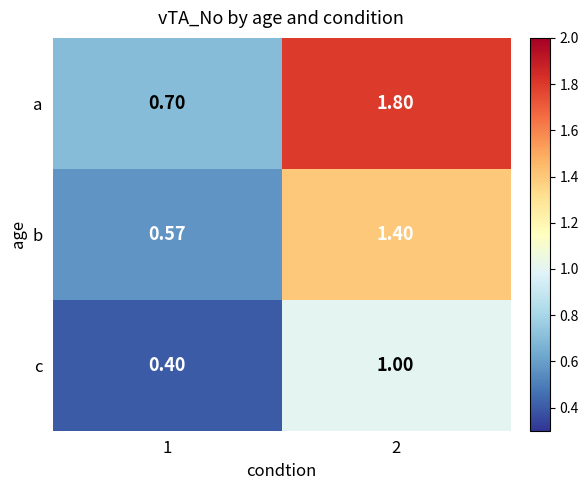

List the series in order of their peak value, lowest first.

c, b, a